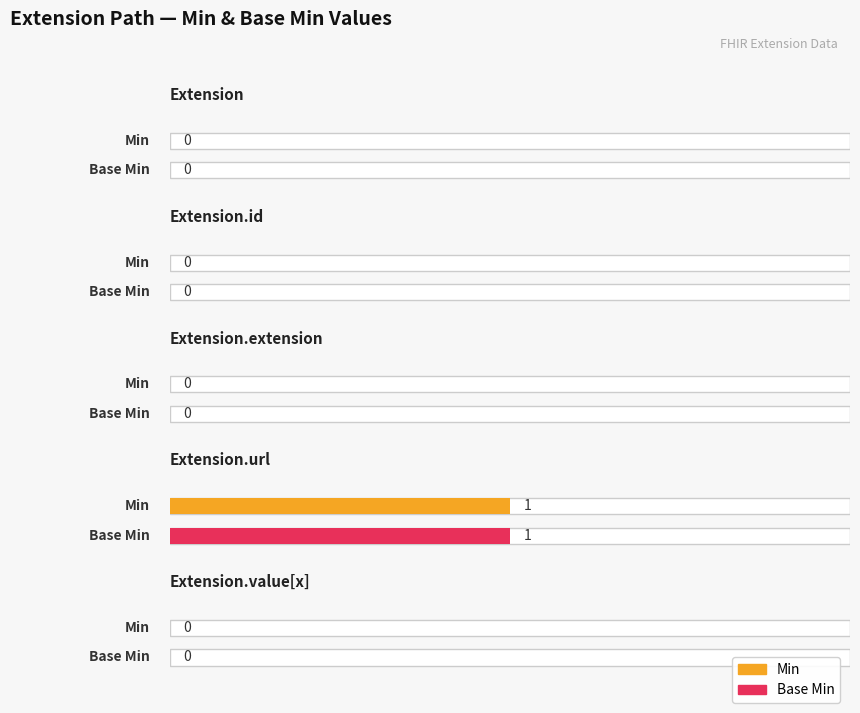

The value of Base Min at Extension.value[x] is 0. True or false?

True